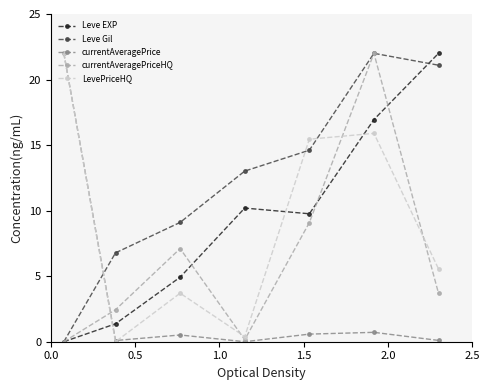

Which series has the largest total across all categories?

Leve Gil